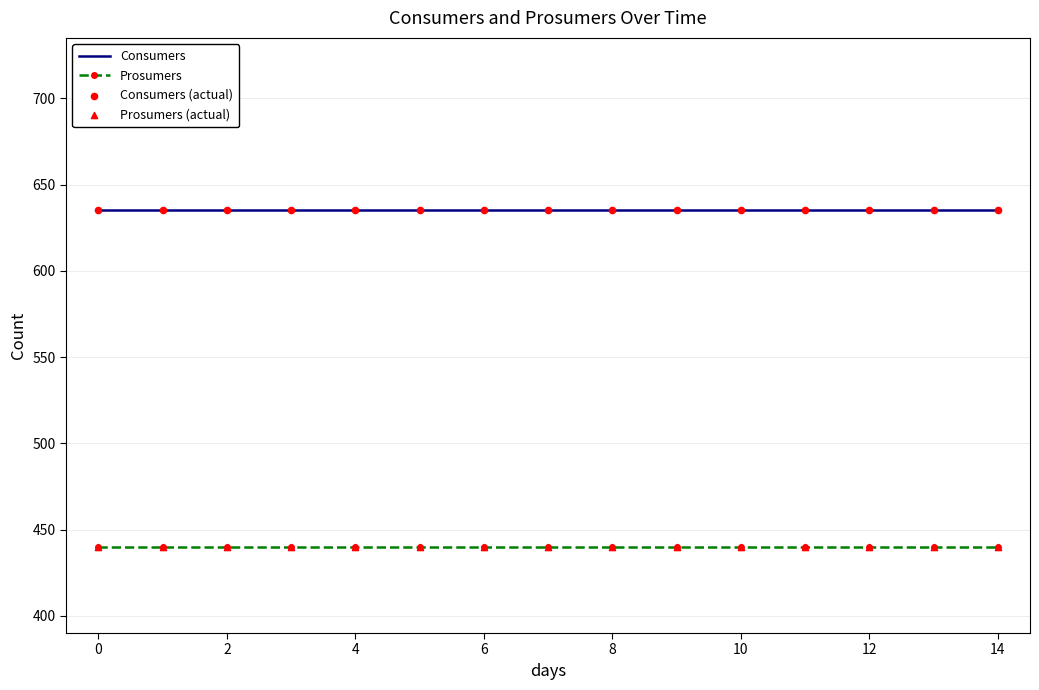

At how many categories does at least one series exceed 537?

15